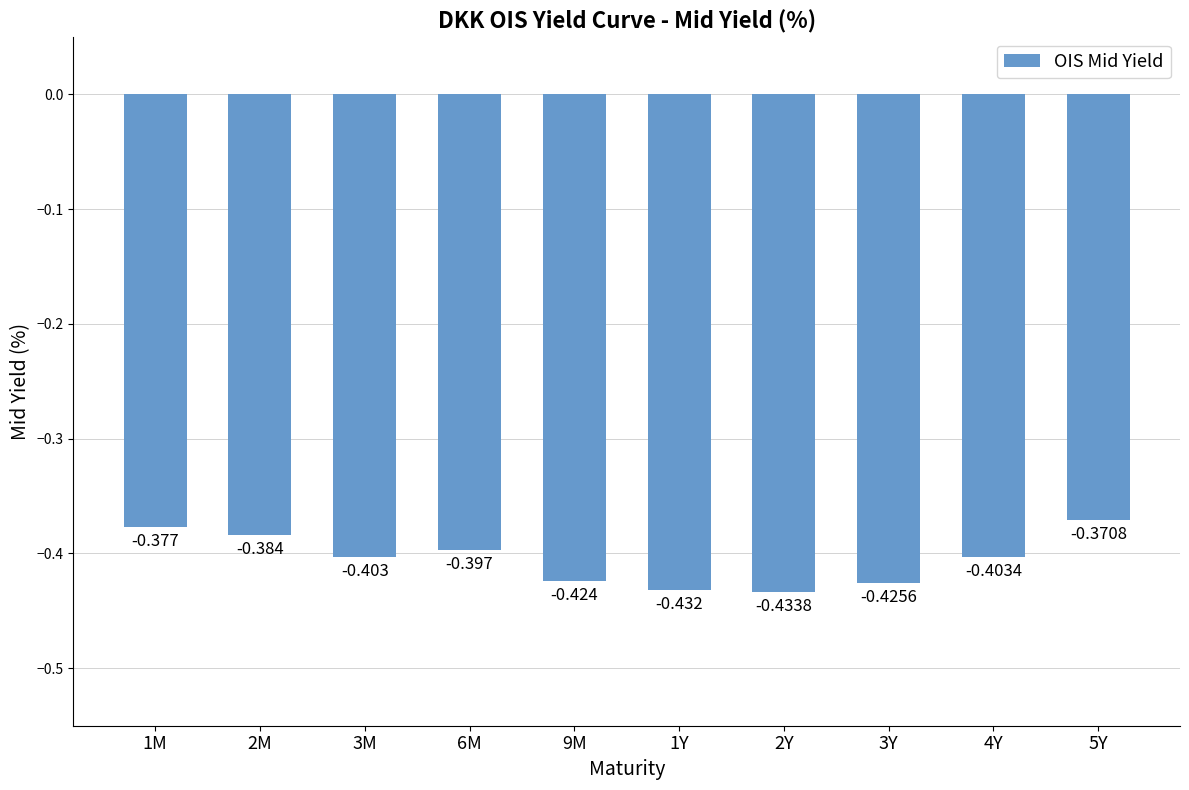

Are the bars horizontal?

No